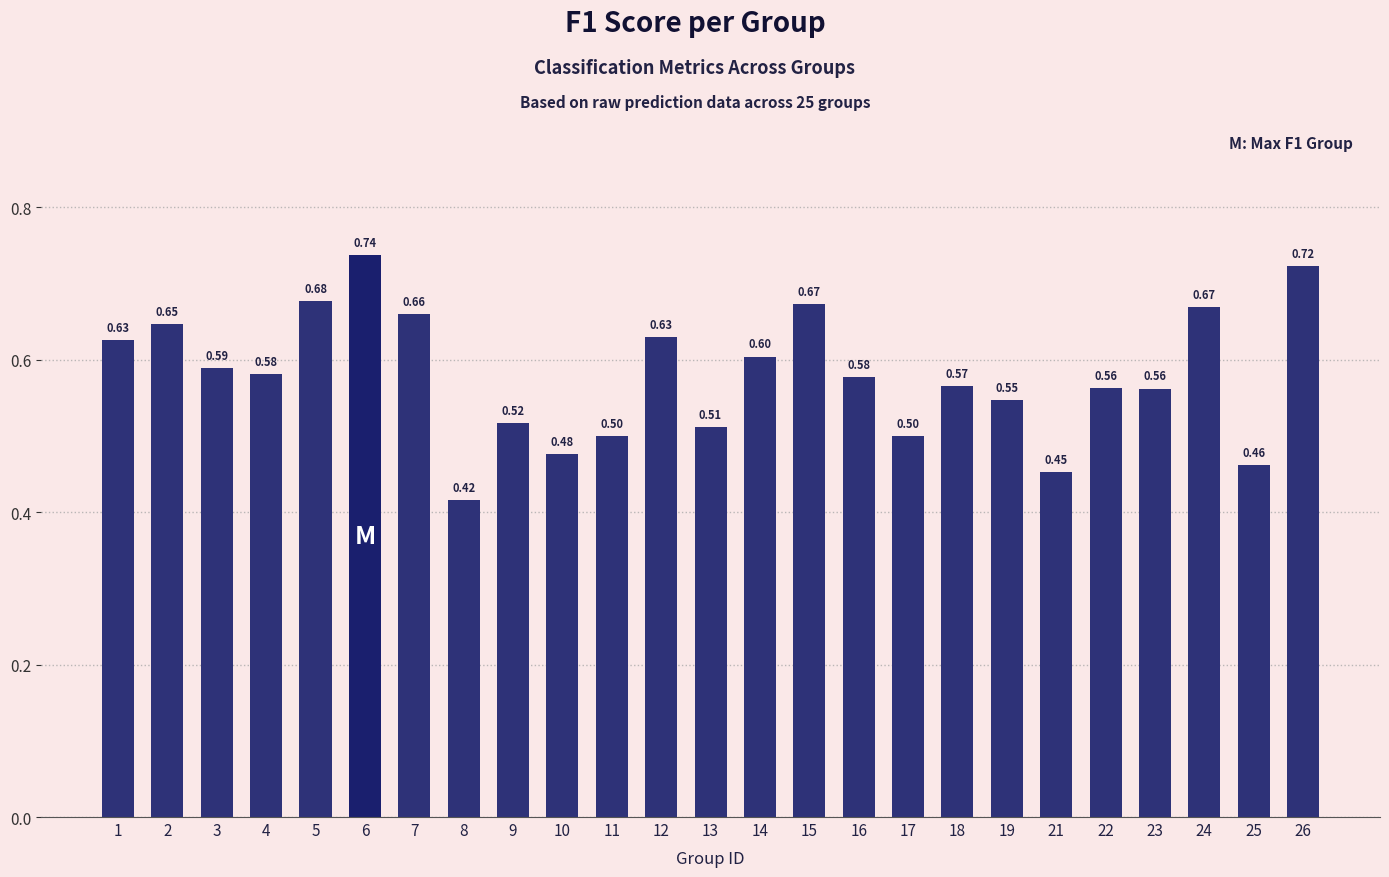

Which category has the lowest value across all series?

8